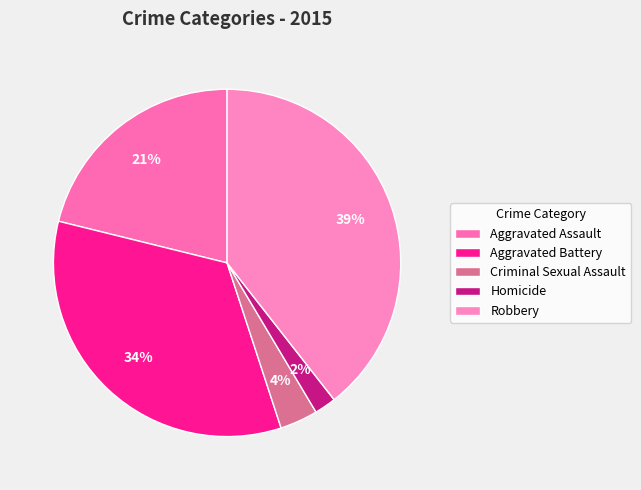

Is Aggravated Battery the majority of the pie?

No